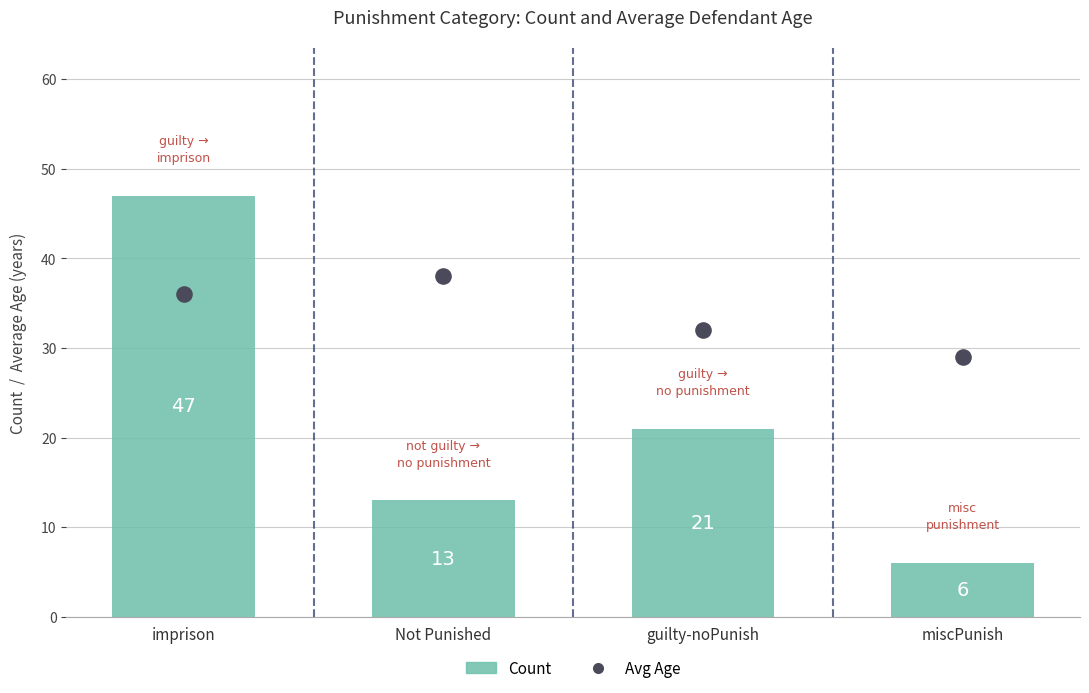

What is the total value across all series at miscPunish?

35